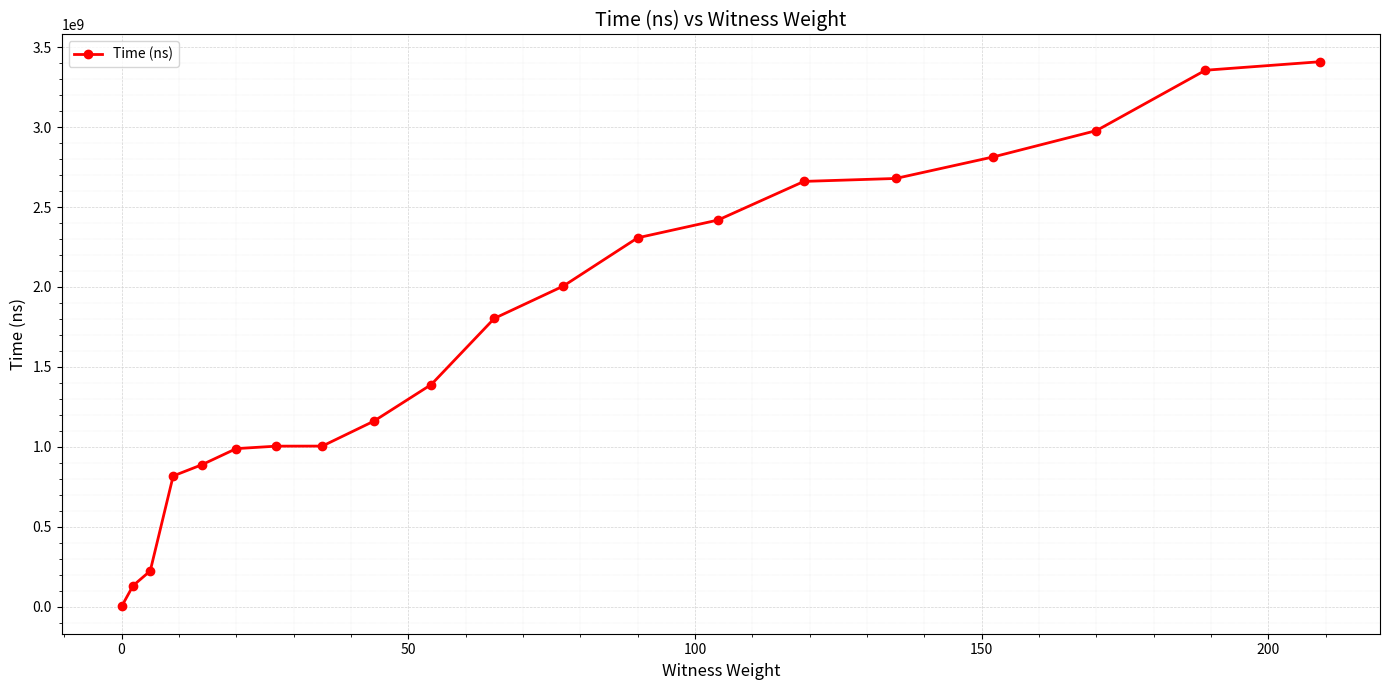

What is the sum of all values?

34040844100